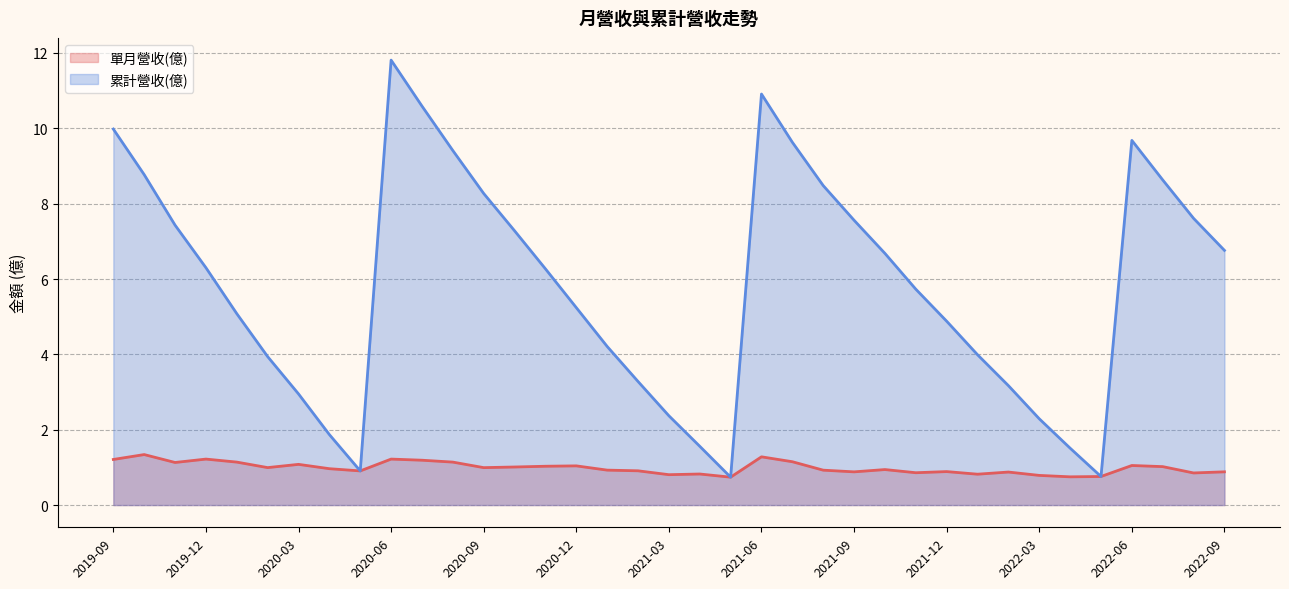

Where is 單月營收(億) nearest to the value 1?

2020-02